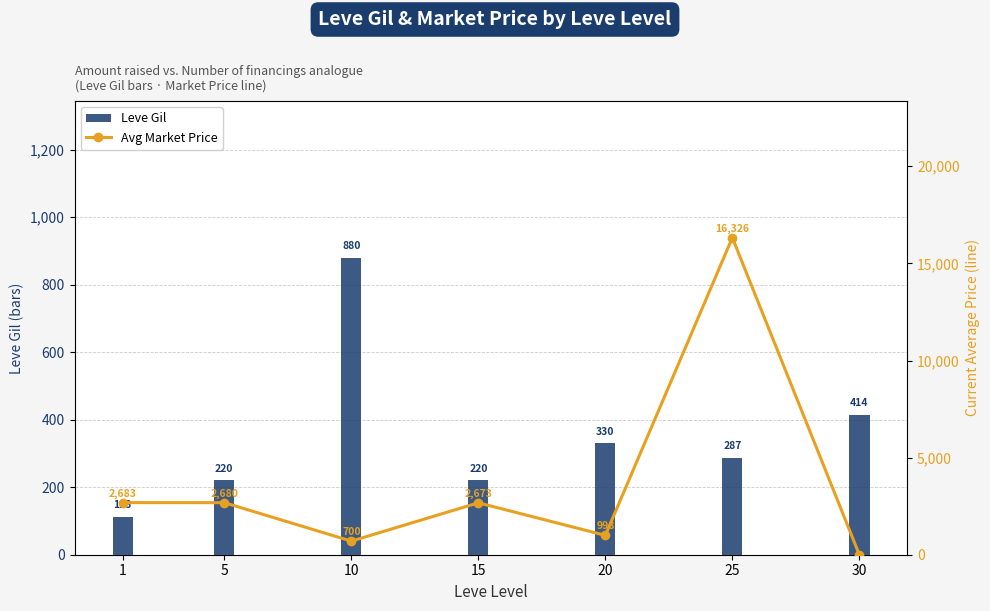

What is the spread (max minus min) of values at 20?

667.5